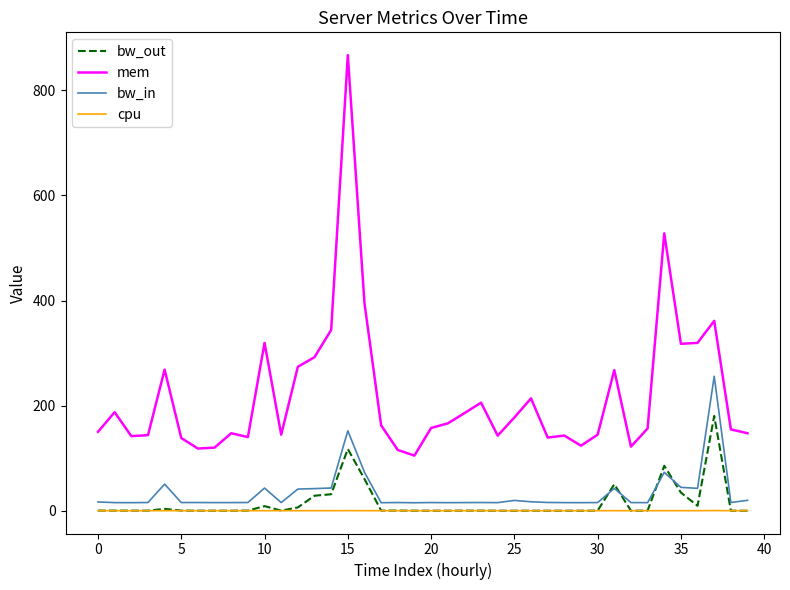

Rank the series by their maximum value, from highest to lowest.

mem, bw_in, bw_out, cpu